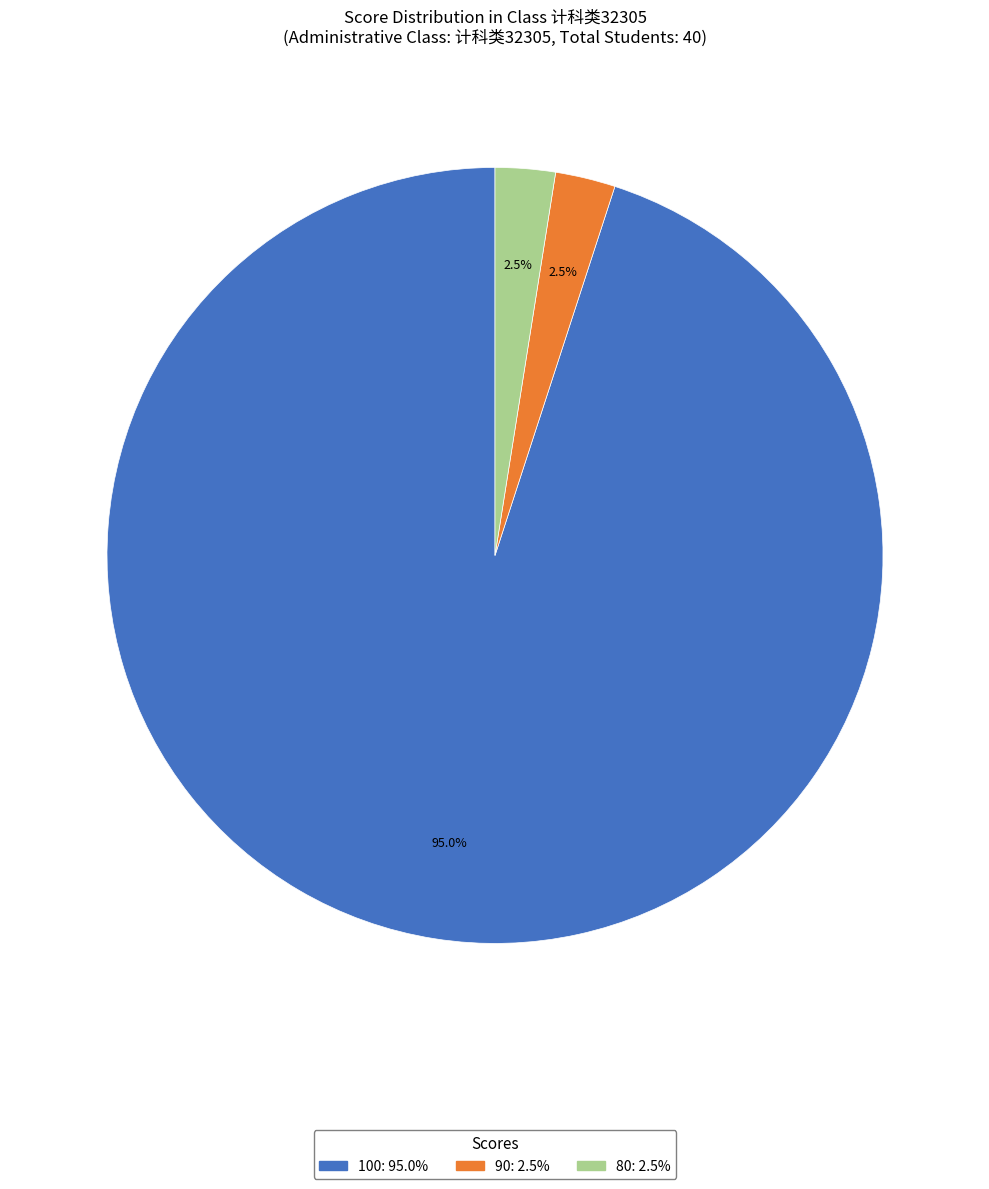

Which category accounts for the majority?

100